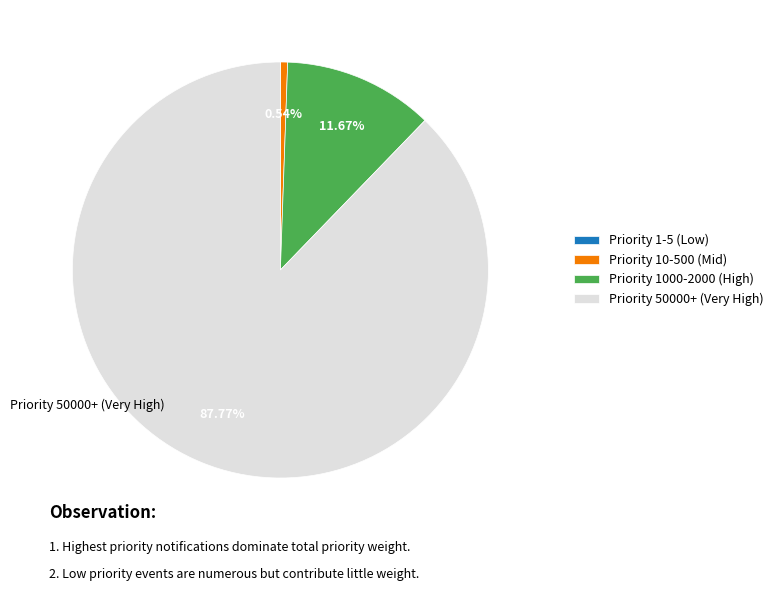

Is there any slice that represents more than half of the pie?

Yes